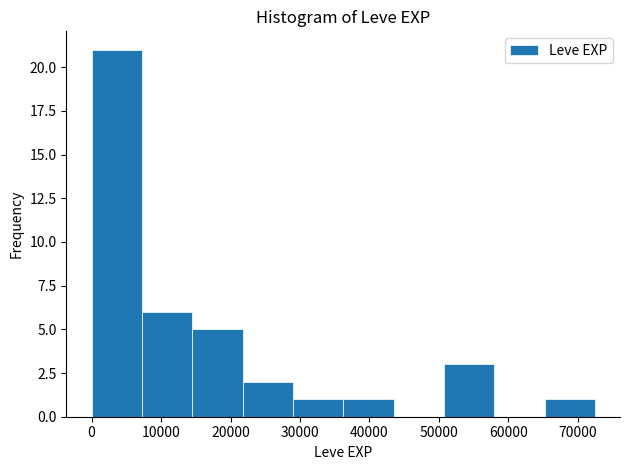

Over which range of the x-axis is the bar tallest?

0 to 7000